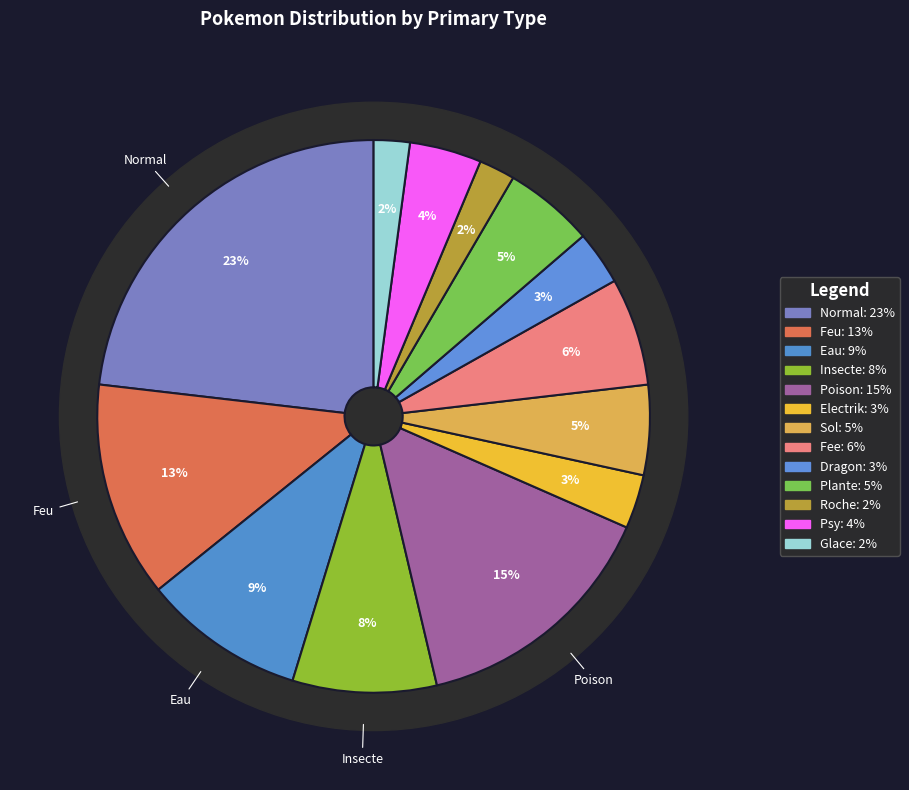

The Eau slice represents 16% of the pie. True or false?

False